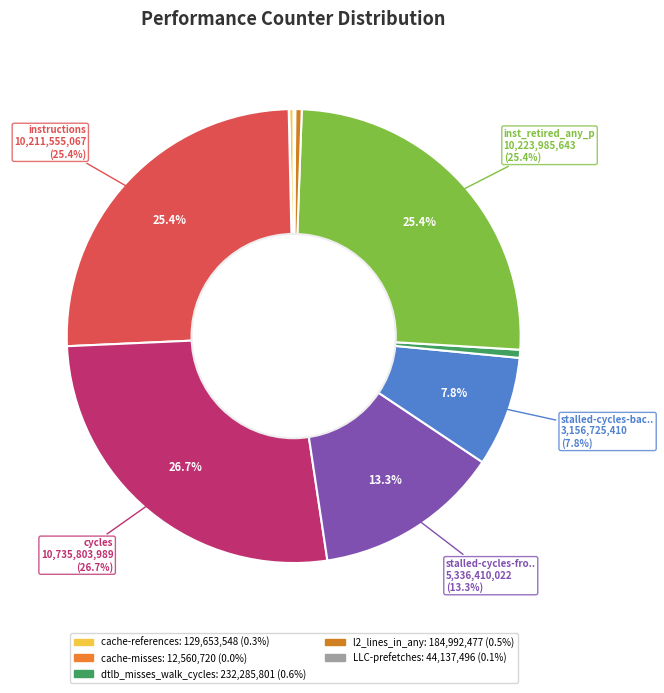

How many segments does this pie chart have?

10